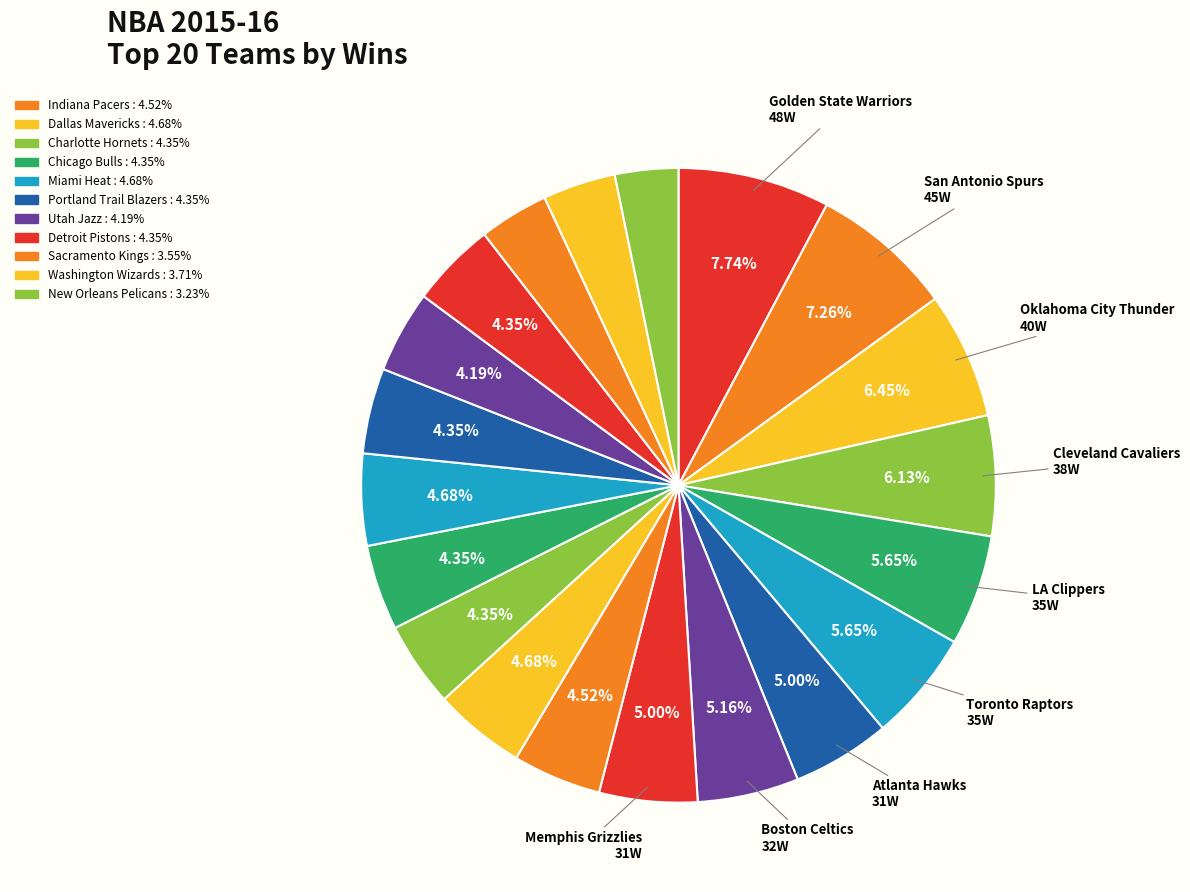

Which category has the smallest portion of the pie?

New Orleans Pelicans